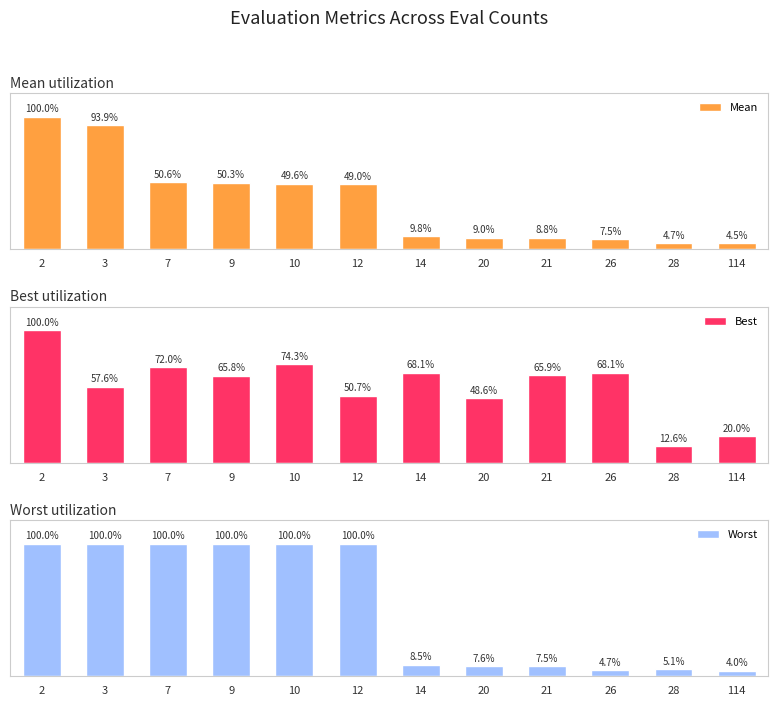

Which series has the largest total across all categories?

Worst